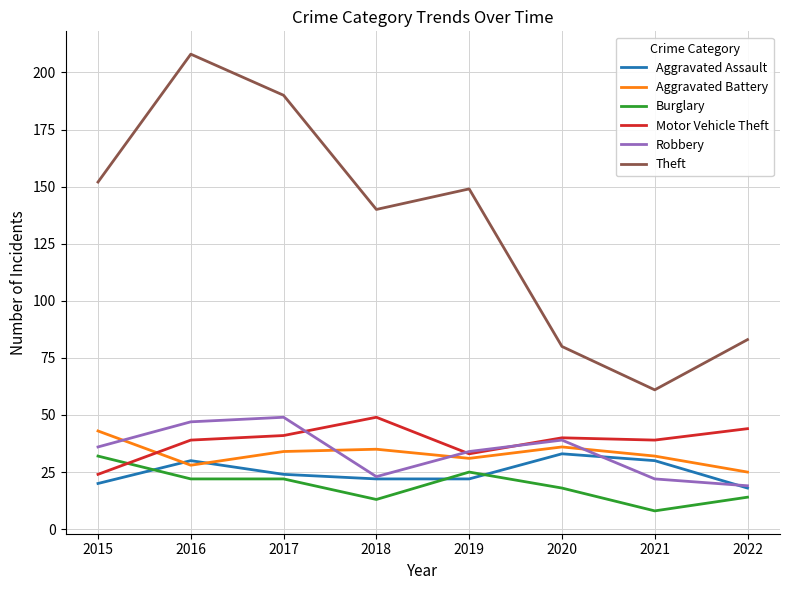

Reading right to left, transcribe all the data shown in this chart.

Aggravated Assault: 18	30	33	22	22	24	30	20
Aggravated Battery: 25	32	36	31	35	34	28	43
Burglary: 14	8	18	25	13	22	22	32
Motor Vehicle Theft: 44	39	40	33	49	41	39	24
Robbery: 19	22	39	34	23	49	47	36
Theft: 83	61	80	149	140	190	208	152